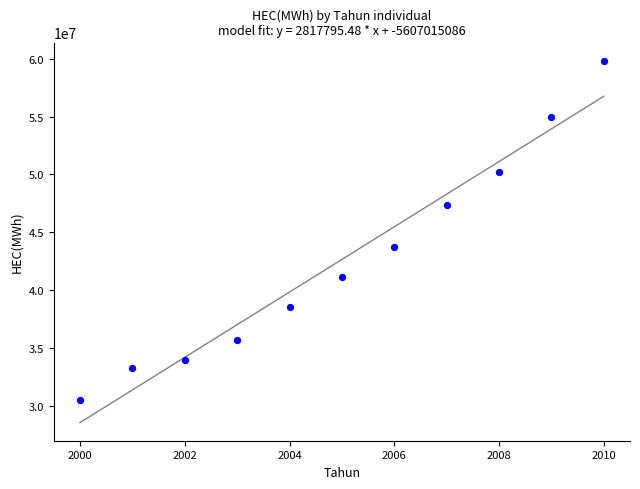

What is the range of Y values (max minus min)?

29285218